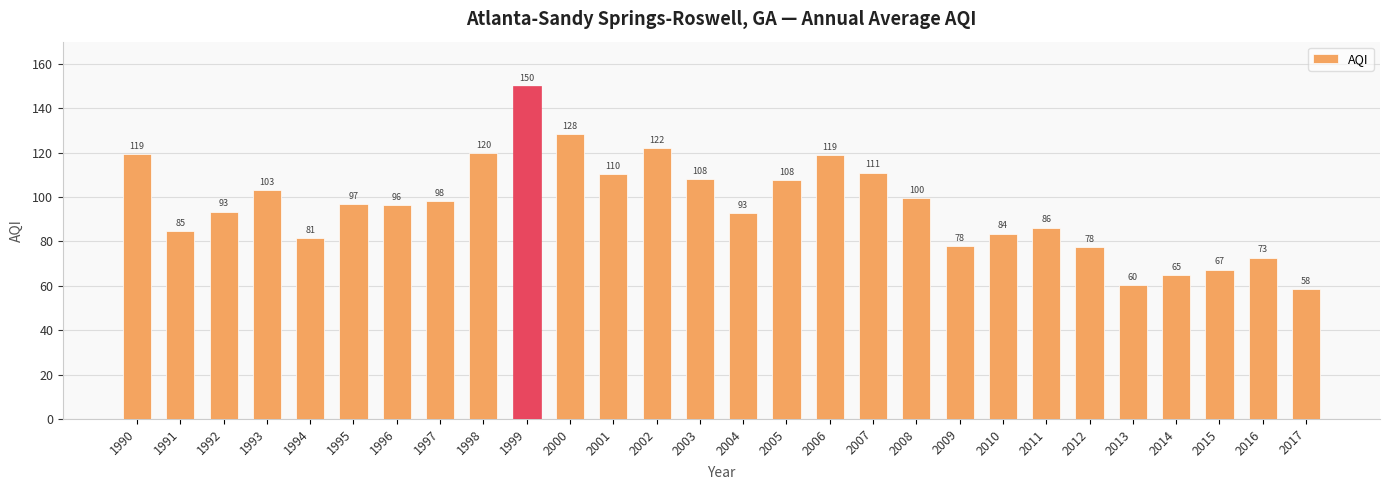

What is the value of the 21st bar from the left?

83.5